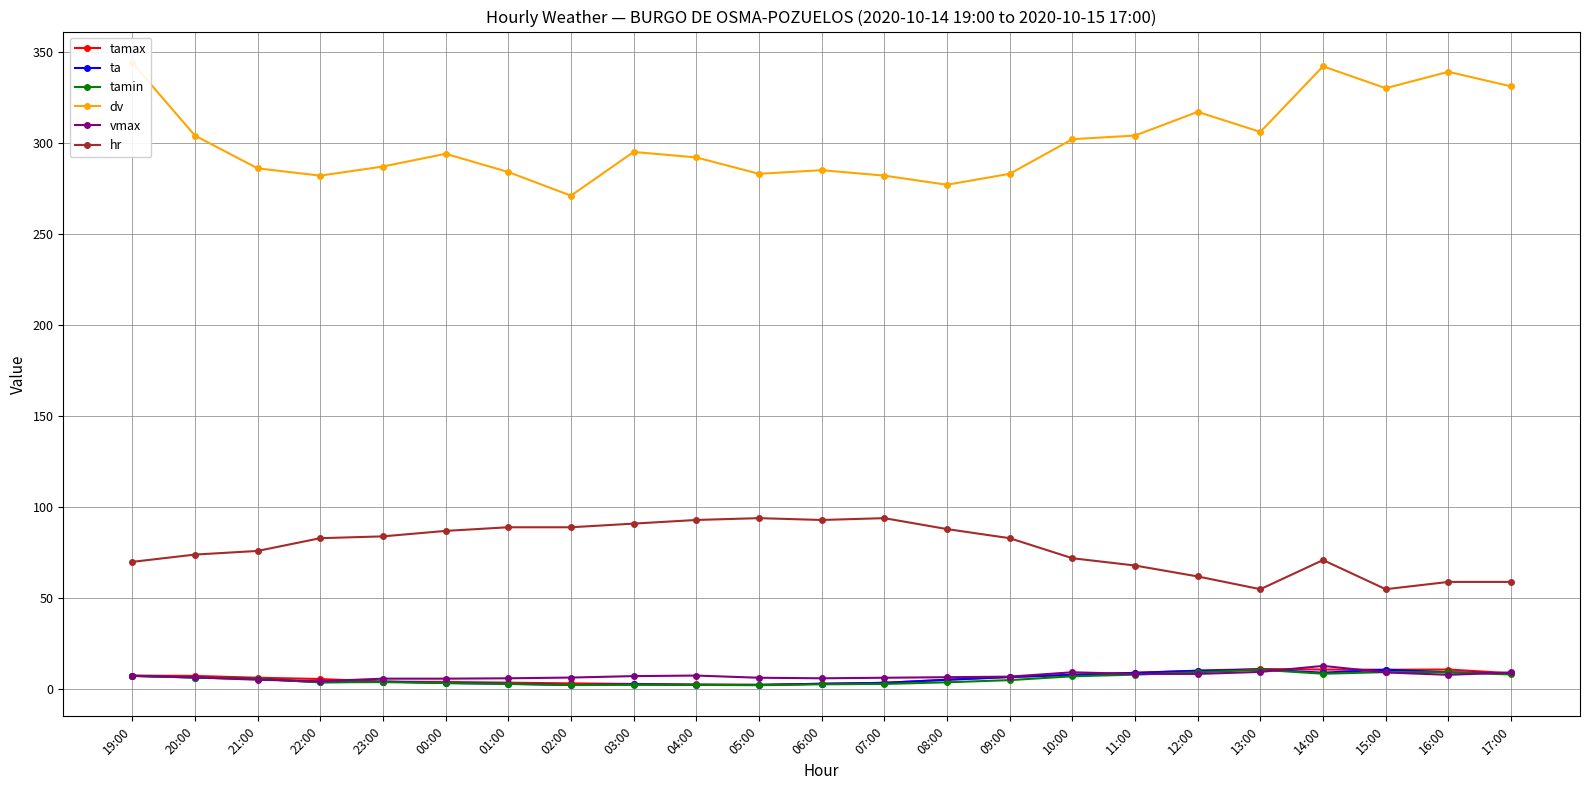

Where is tamin nearest to the value 6?

21:00